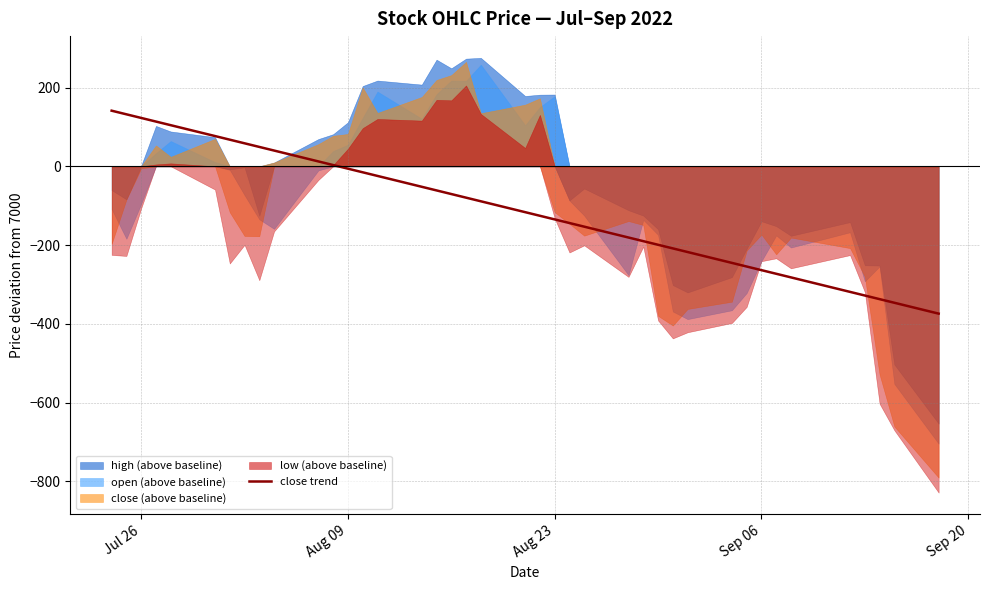

How many values are below -88?

21